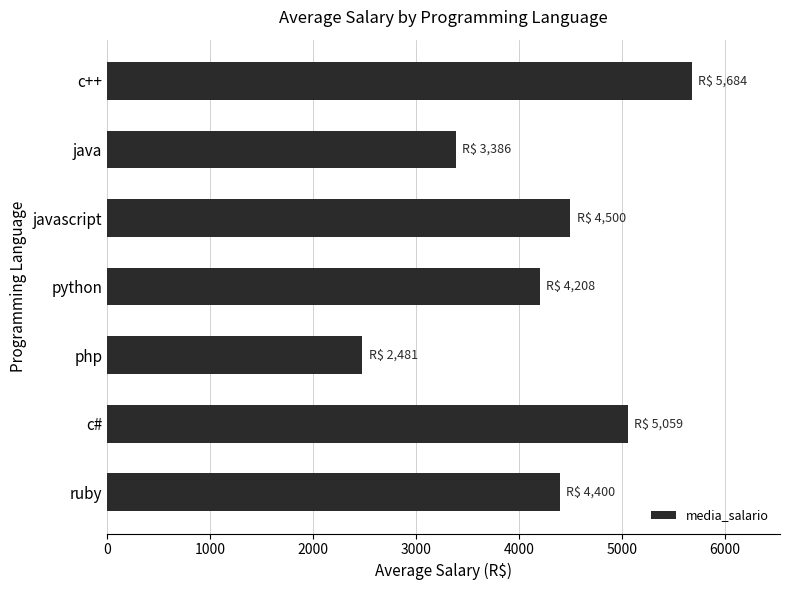

How many data points are less than 4400?

3